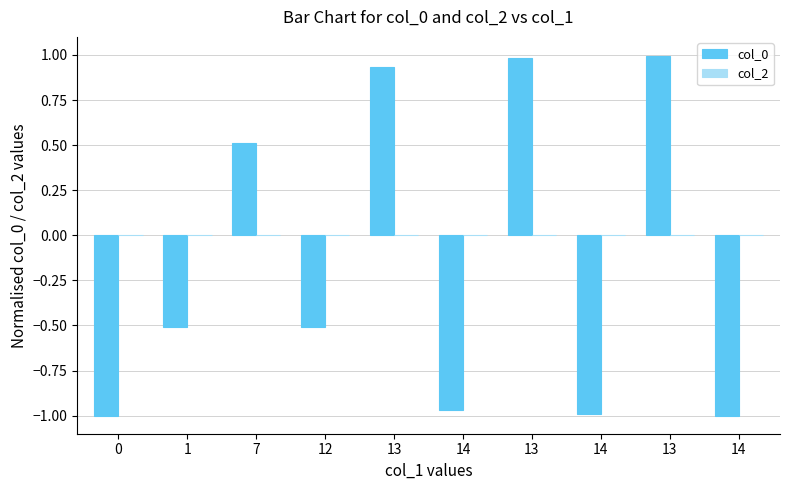

Are the bars horizontal?

No